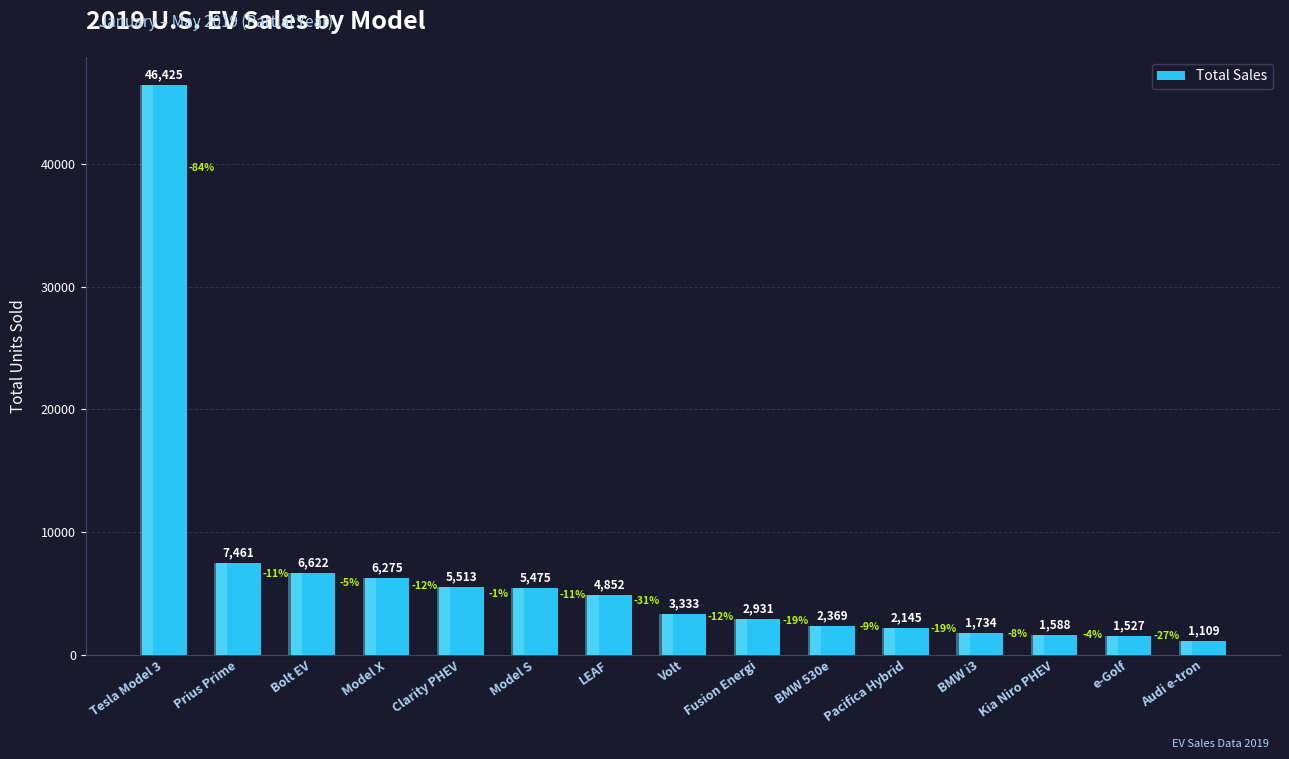

Which label corresponds to the smallest value in the chart?

Audi e-tron